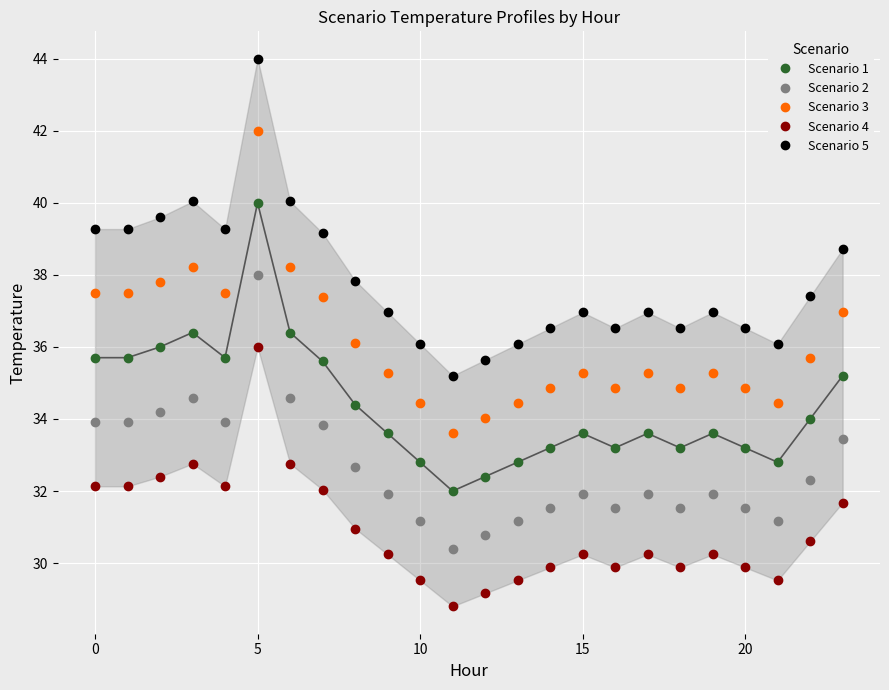

How many lines are shown in the chart?

5